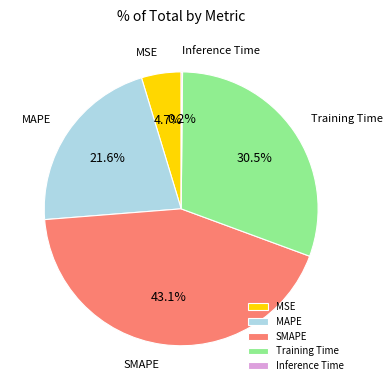

What is the total percentage of MAPE and Training Time?

52.0%